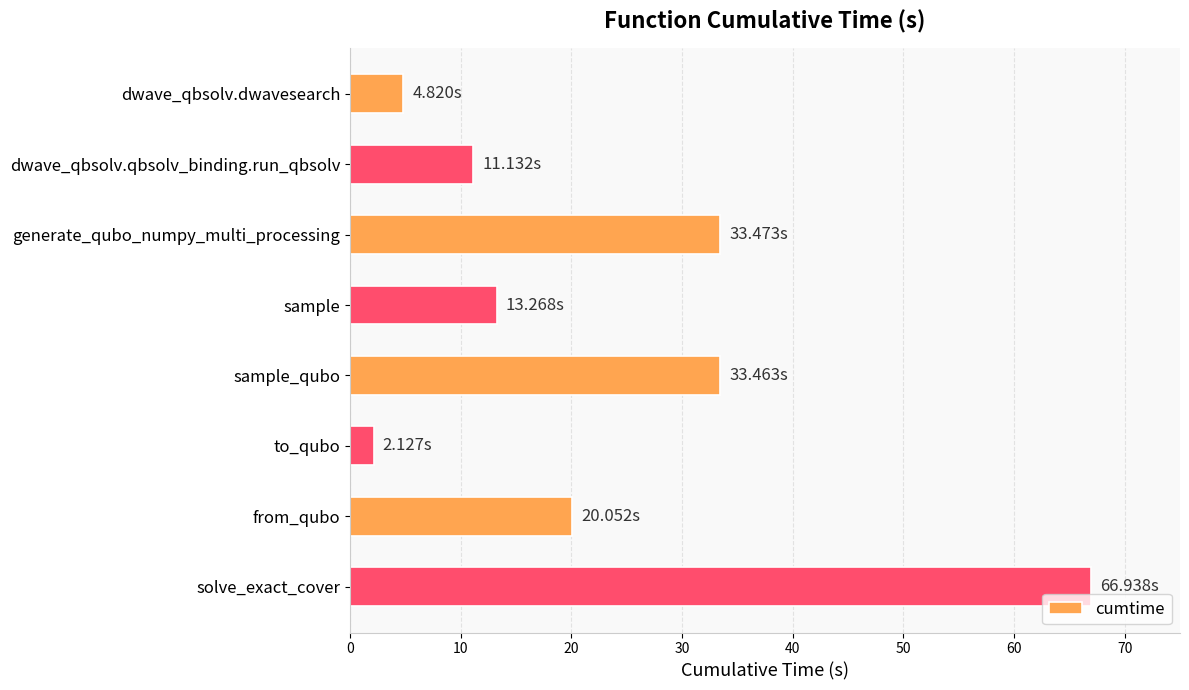

What is the smallest value displayed?

2.1